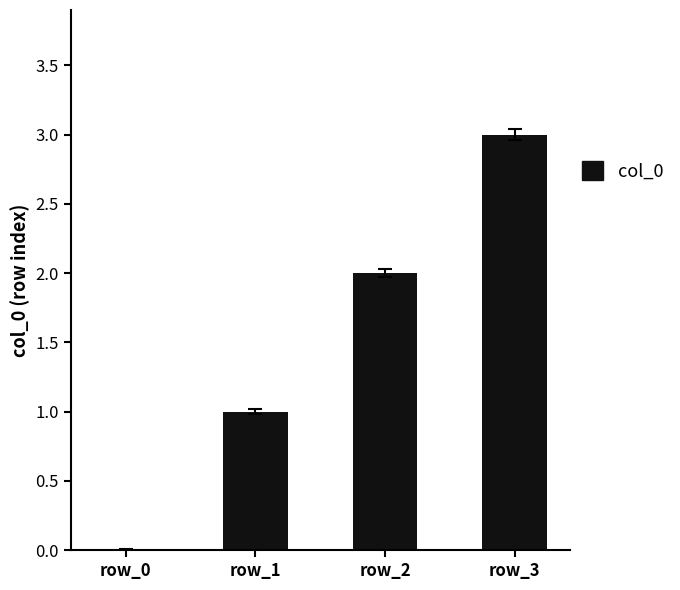

What is the maximum value shown in the chart?

3